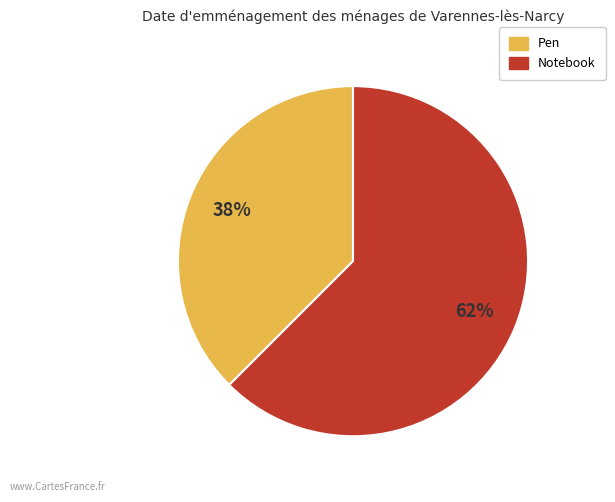

Does Pen represent more than half of the total?

No